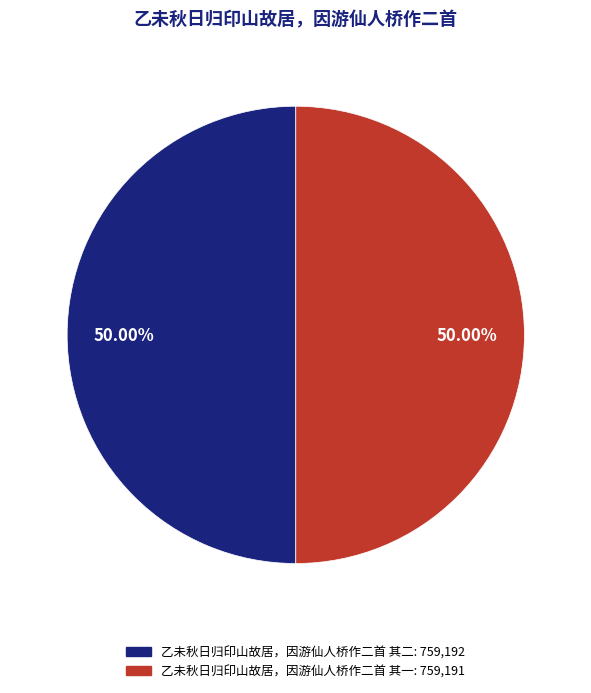

To the nearest percent, what is the average slice percentage?

50%